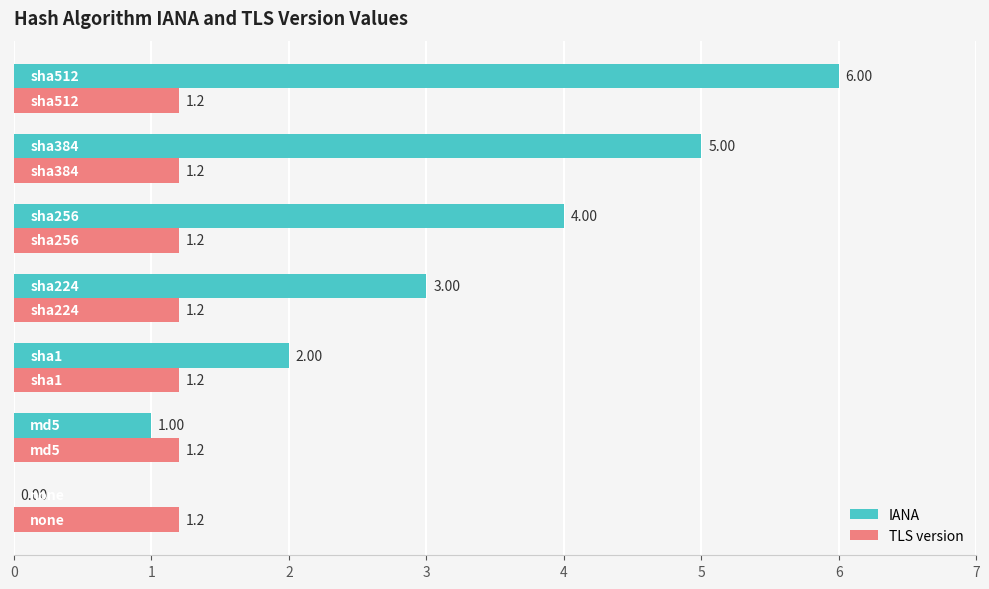

What are all the series names shown in the legend?

IANA, TLS version